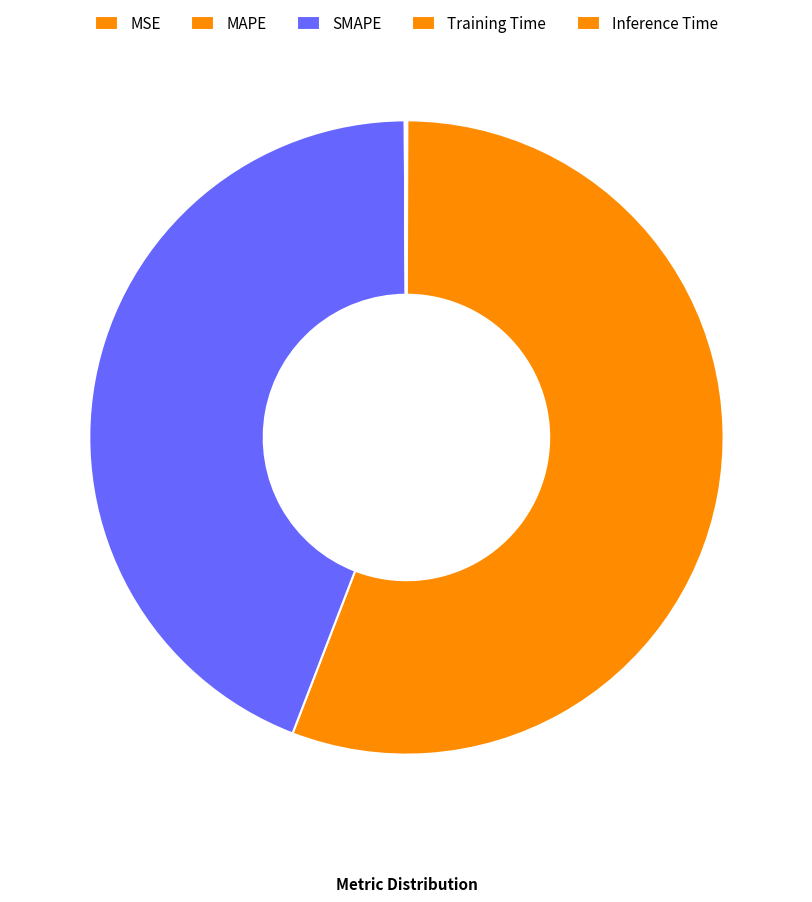

To the nearest percent, what is the average slice percentage?

20%